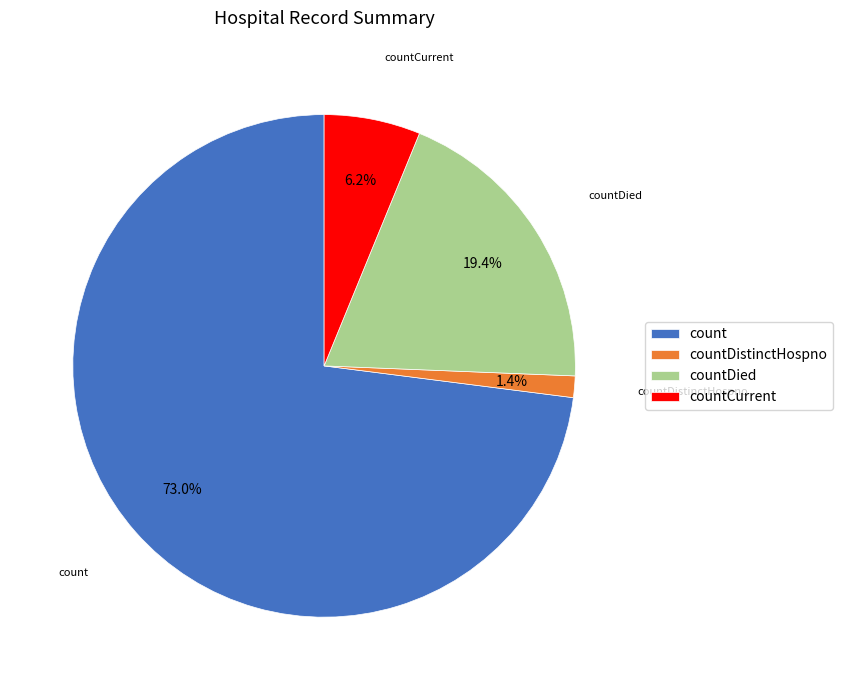

Is it true that countDistinctHospno is 11% of the pie?

False